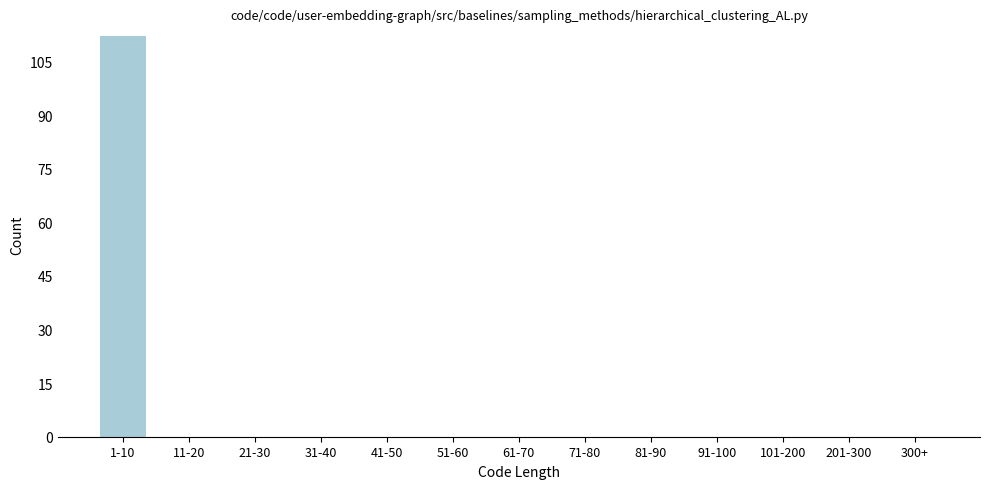

Reading left to right, transcribe all the data shown in this chart.

1-10=112	11-20=0	21-30=0	31-40=0	41-50=0	51-60=0	61-70=0	71-80=0	81-90=0	91-100=0	101-200=0	201-300=0	300+=0